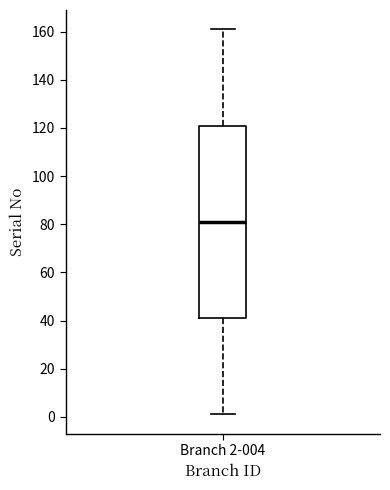

Transcribe this box plot: give where the median line is, the range the box spans, and where the two whiskers end, as read against the y-axis. The values are not printed on the chart, so give them approximately, as read against the axis.

median 82, box 42 to 122, whiskers 2 to 162